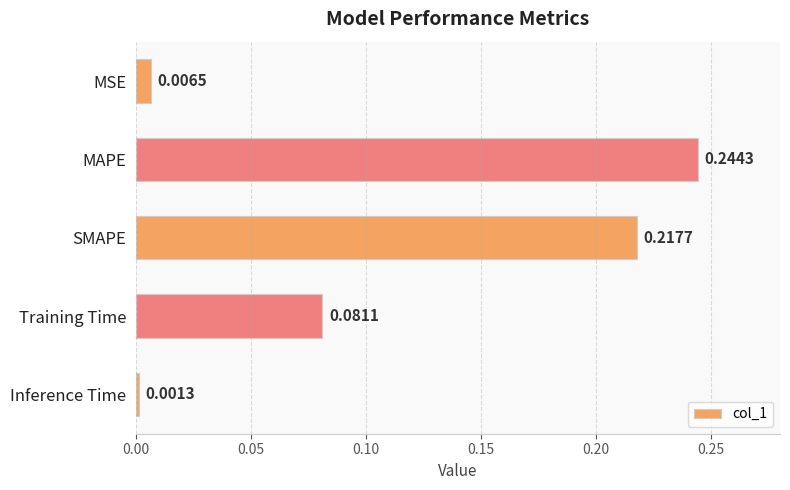

Are the bars horizontal?

Yes